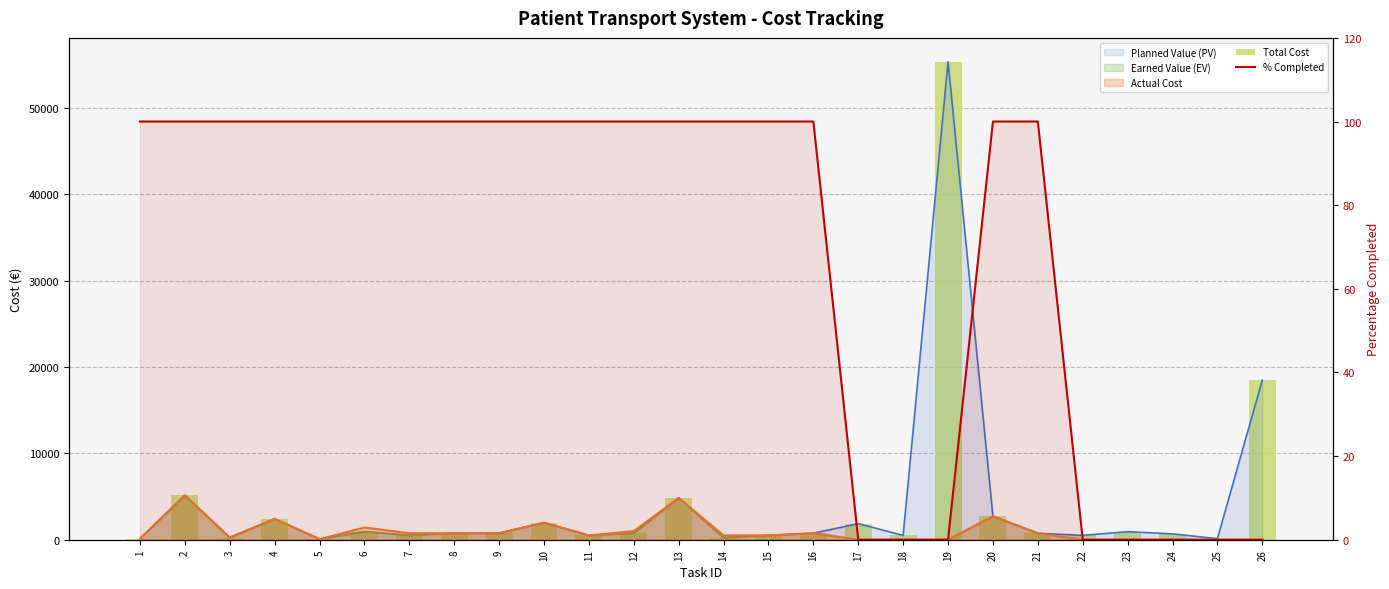

The Total Cost series shows 3716.1 at 4. True or false?

False